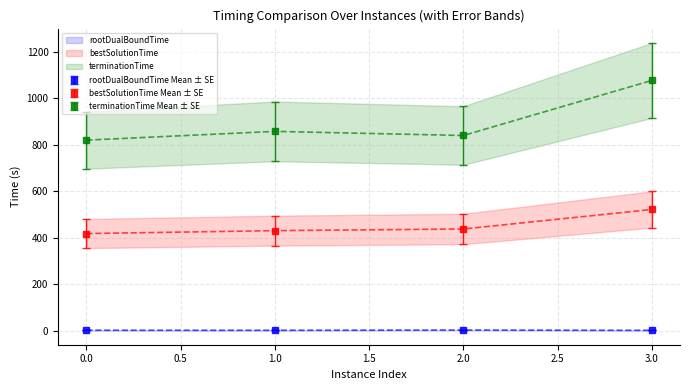

Is it true that bestSolutionTime equals 827.4 at 3?

False